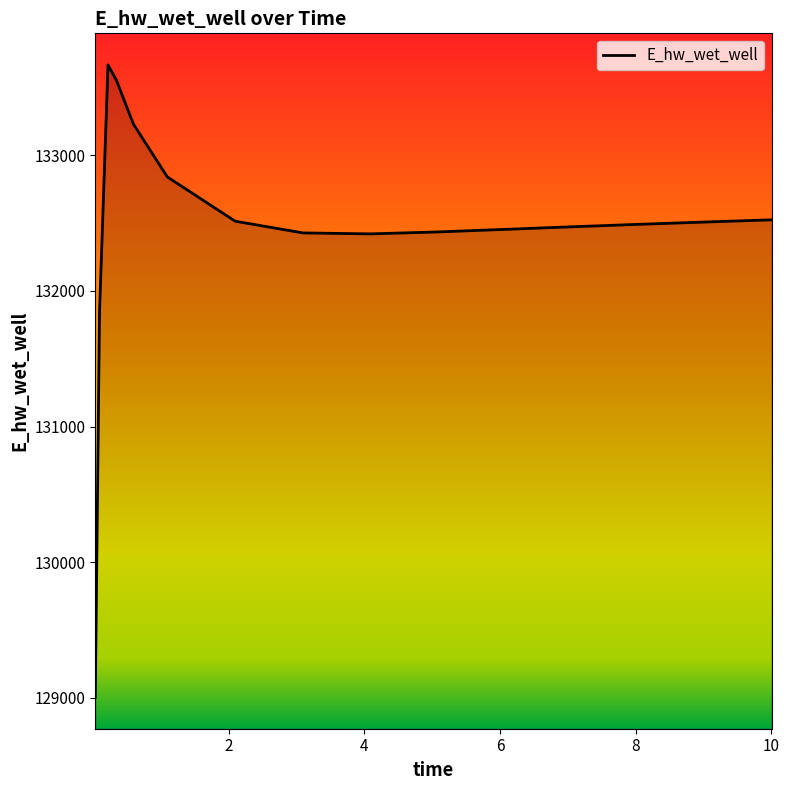

What is the smallest value displayed?

129005.0